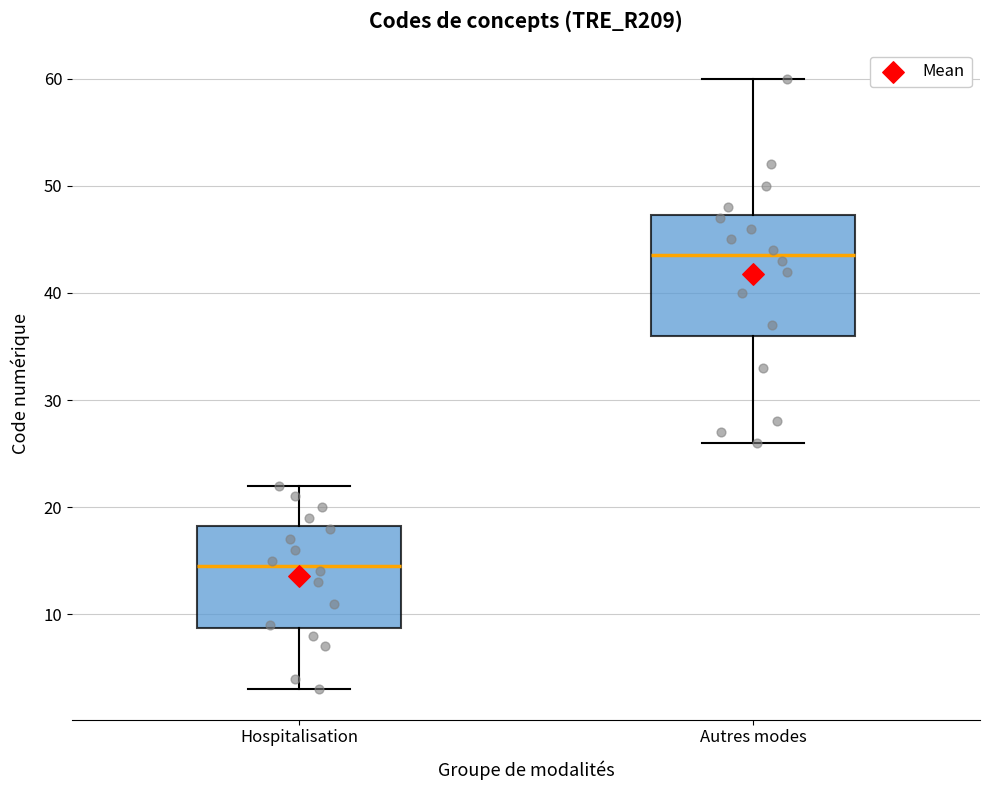

Reading left to right, read every box against the y-axis: the position of its median line, the range the box covers, and the ends of its whiskers. The values are not printed on the chart, so give them approximately, as read against the axis.

Hospitalisation: median 15, box 9 to 18, whiskers 3 to 22
Autres modes: median 44, box 36 to 47, whiskers 26 to 60